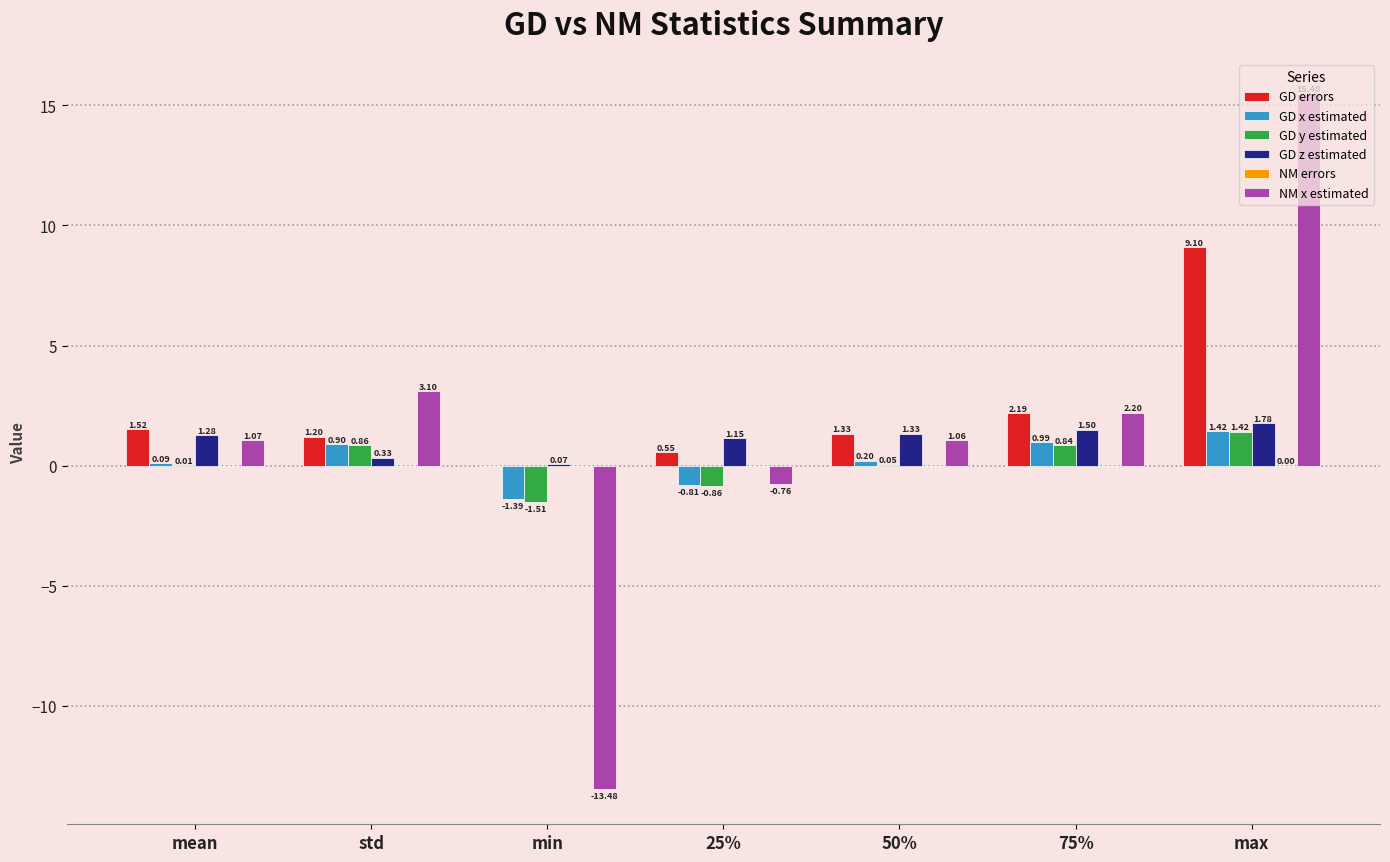

Where is GD z estimated nearest to the value 0?

min